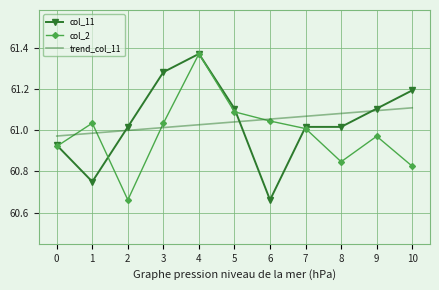

At 9, list the series in order from smallest to largest.

col_2, trend_col_11, col_11